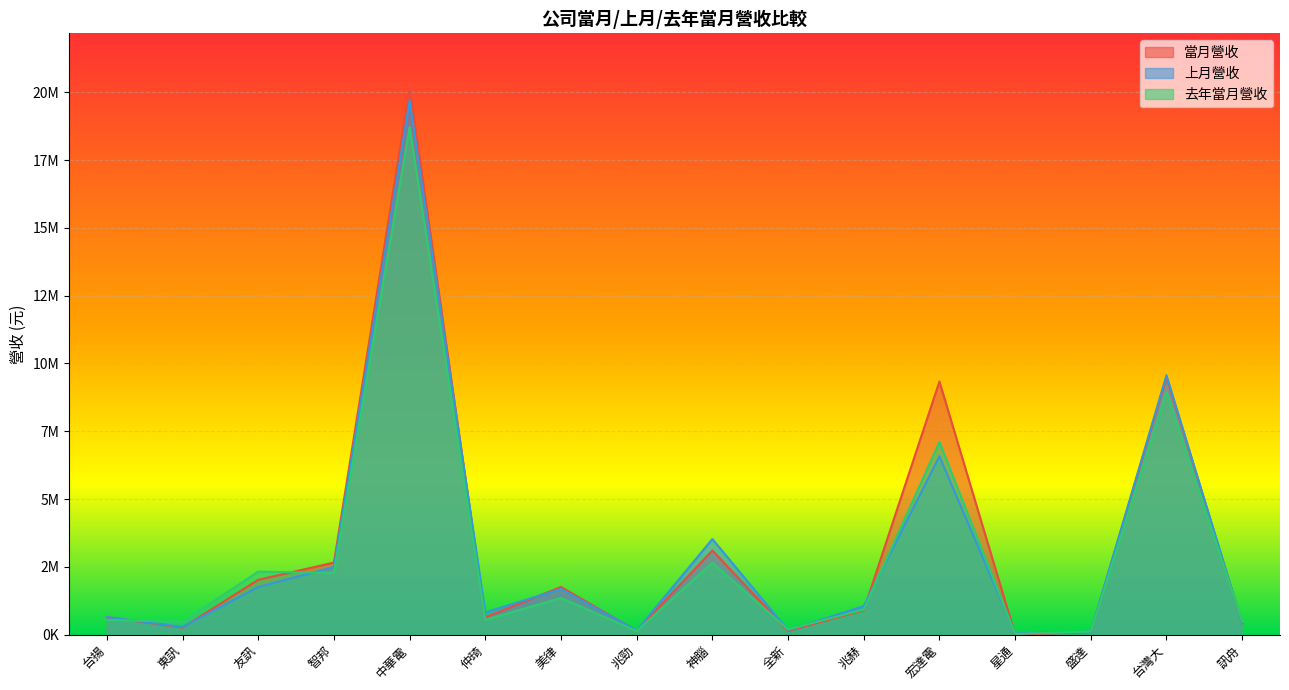

What is the label of the 13th point from the right?

智邦